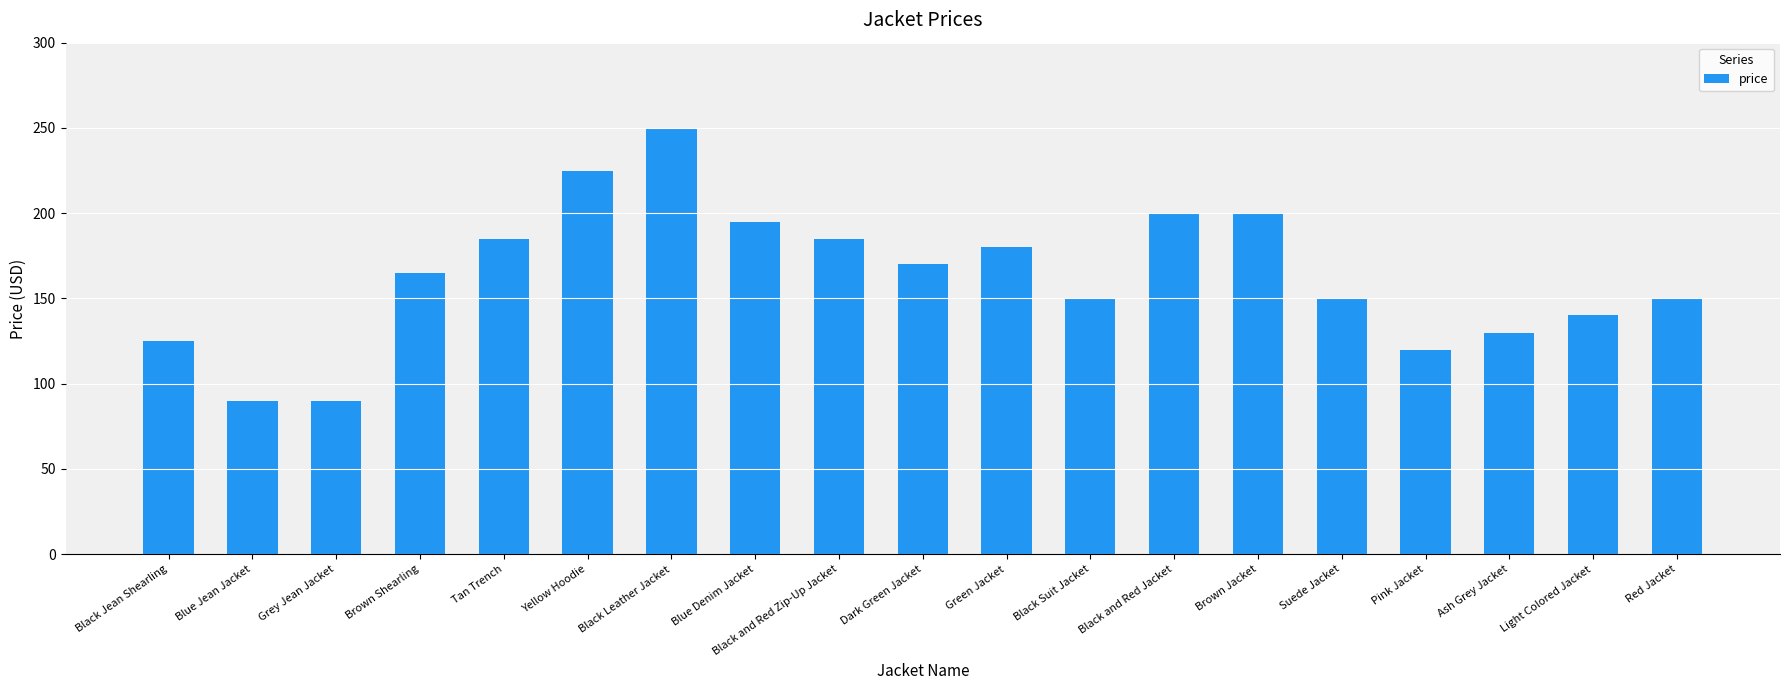

What is the difference between the maximum and second lowest values?

160